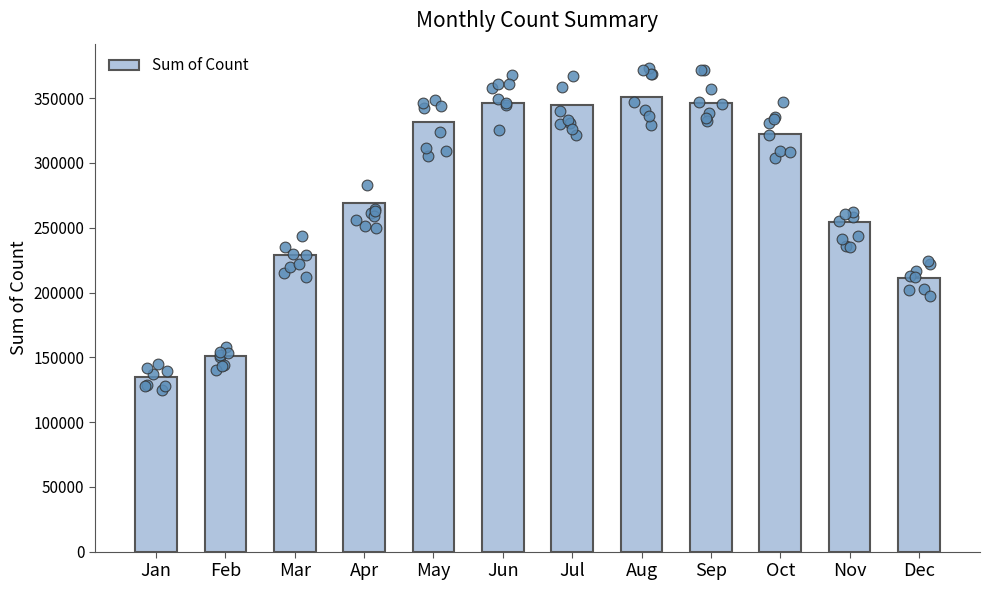

What is the change in value from Feb to Mar?

+77568